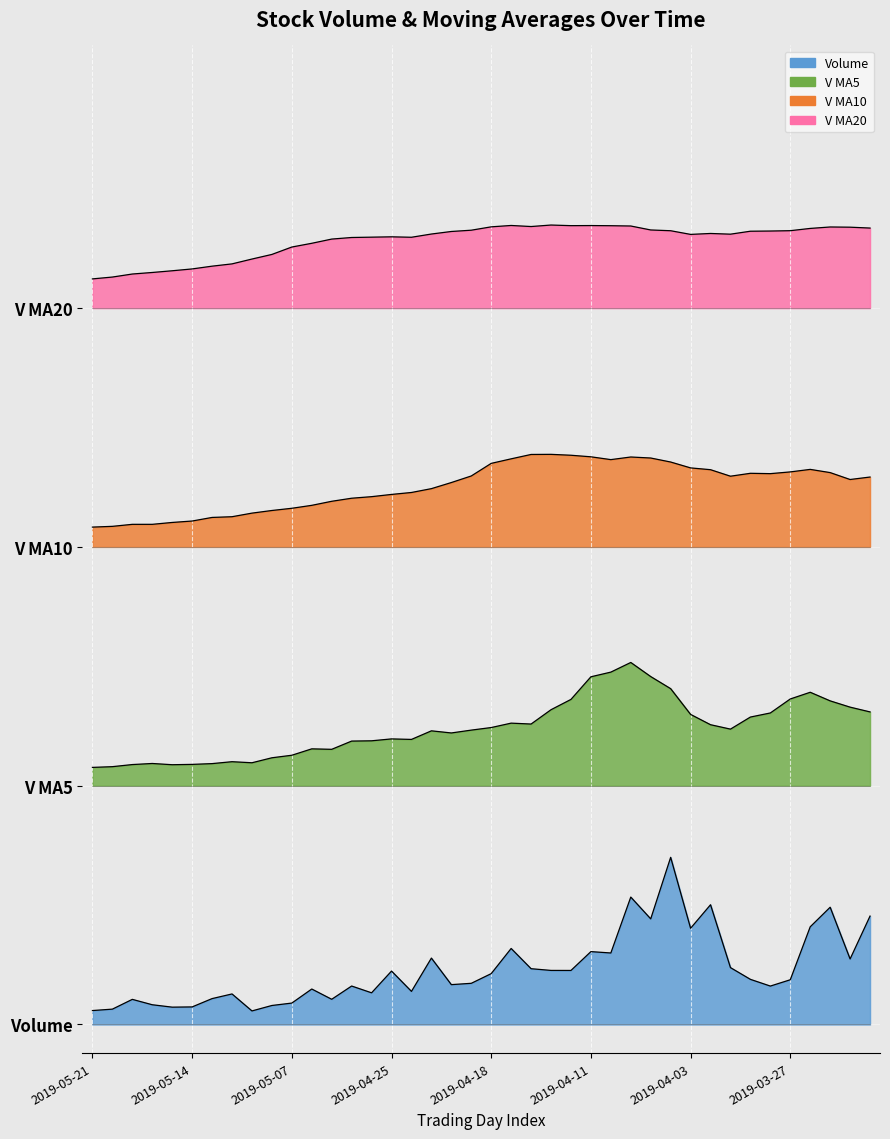

Is the value of v_ma10 at 32 greater than the value of v_ma5 at 2019-04-03?

Yes